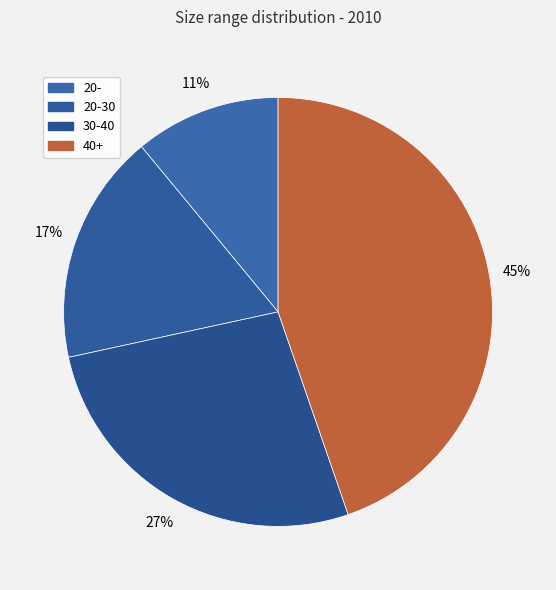

Count the number of slices in the pie.

4